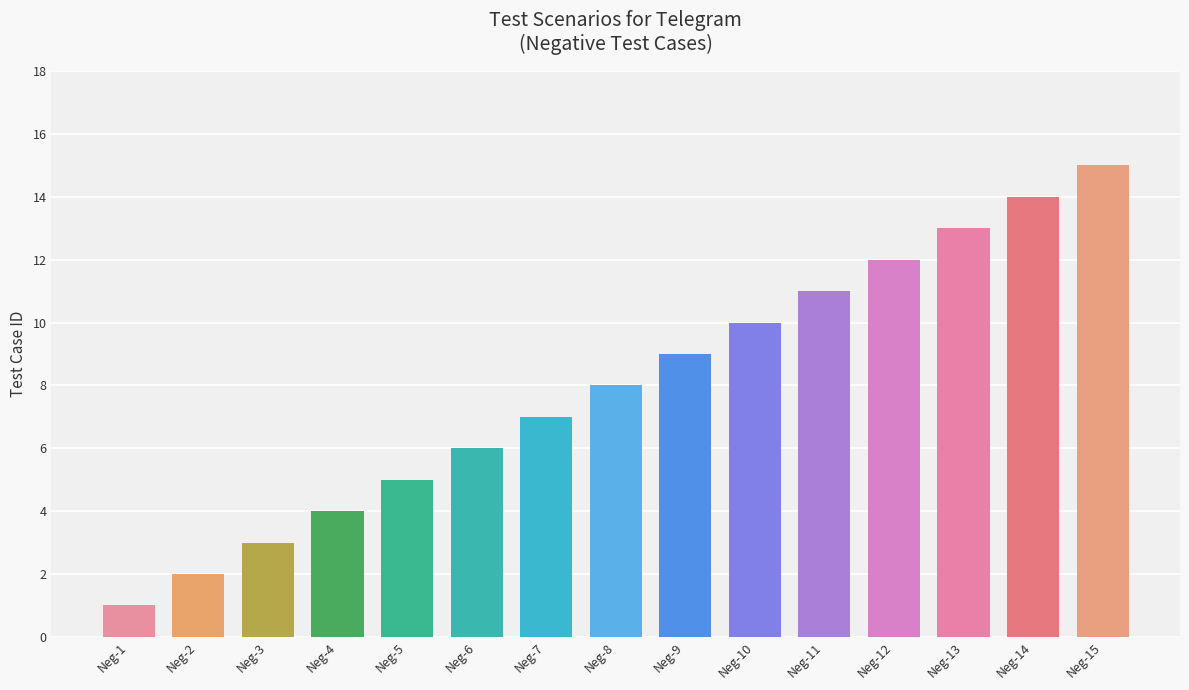

How many distinct data groups are displayed?

1